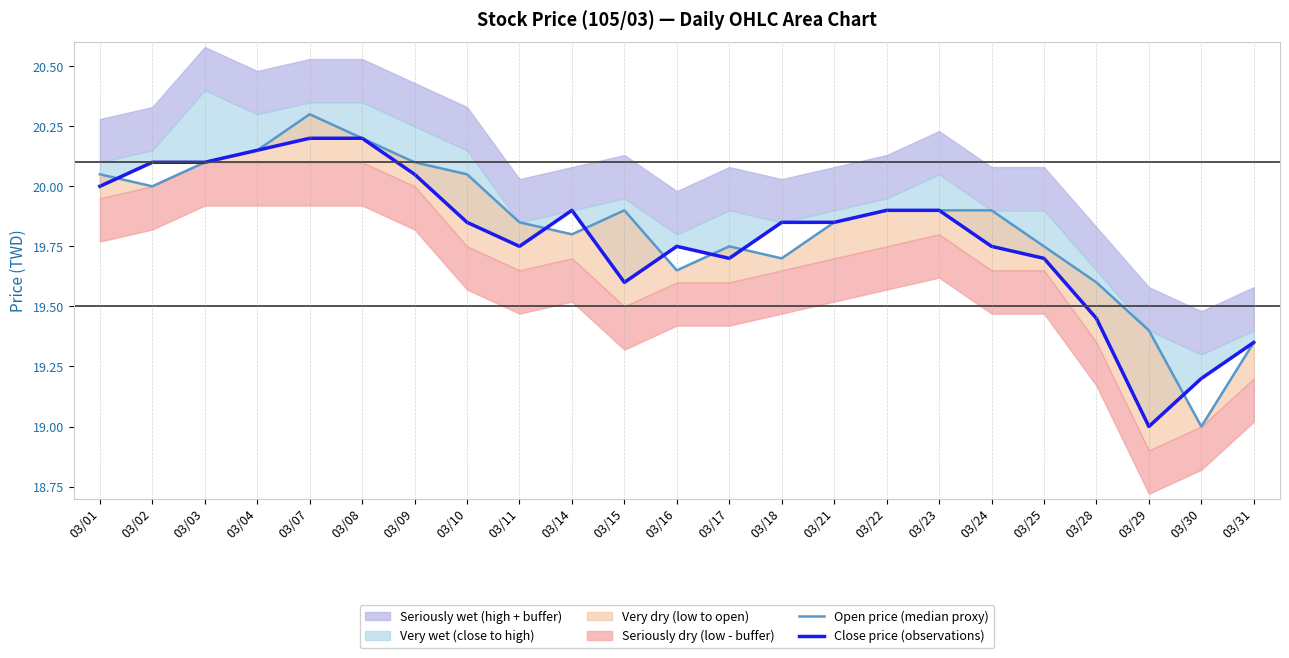

The Open price (median proxy) series shows 19.0 at 03/30. True or false?

True